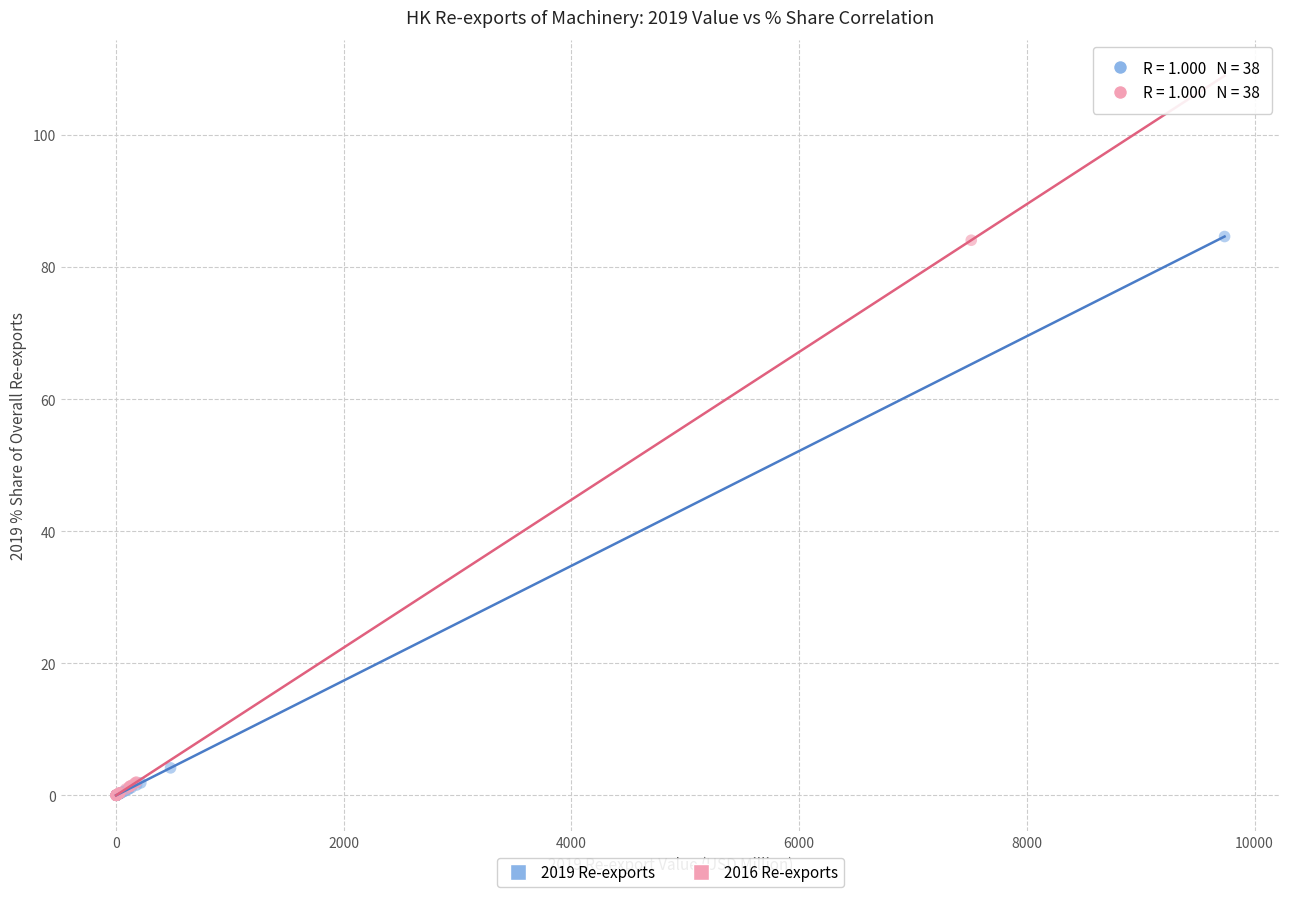

Which series has the widest spread of Y values?

2019 Re-exports